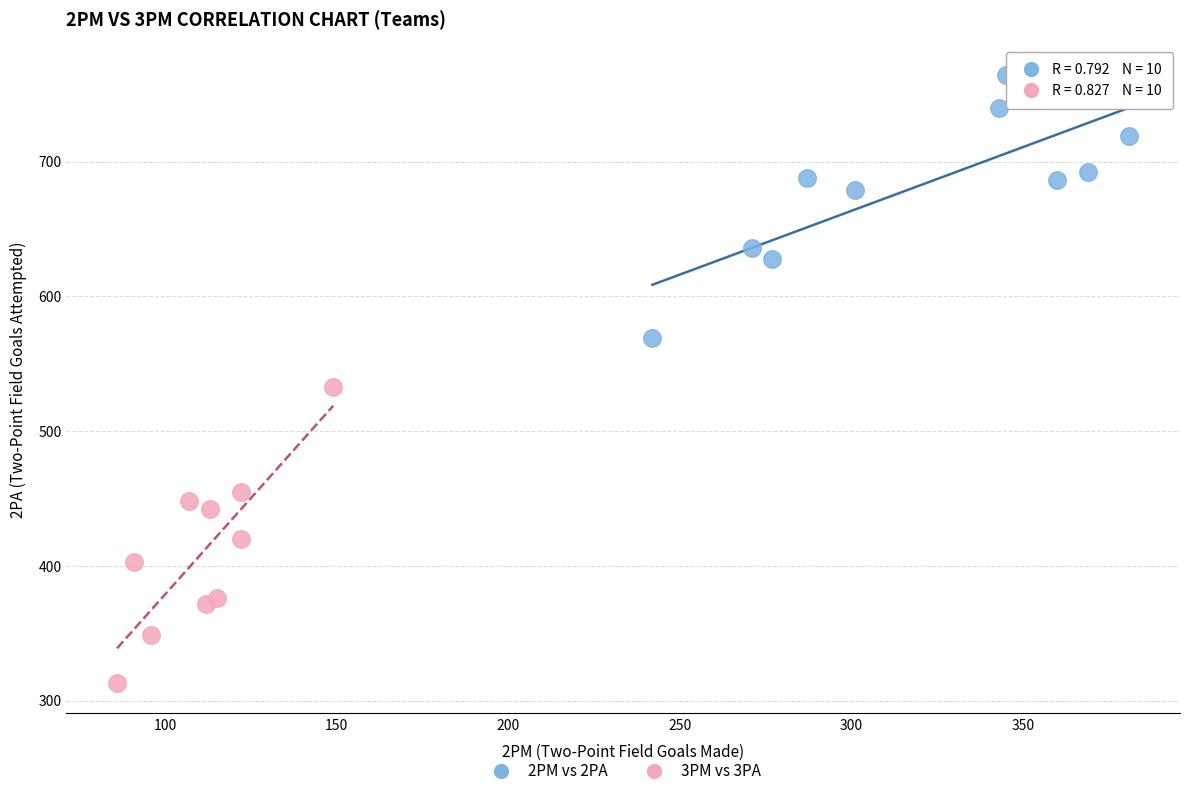

Which series contains the lowest Y value?

3PM vs 3PA